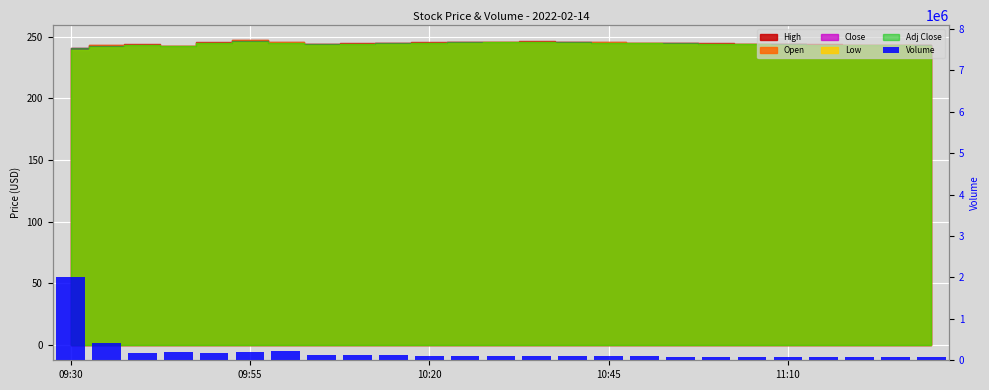

Does the chart contain any negative values?

No